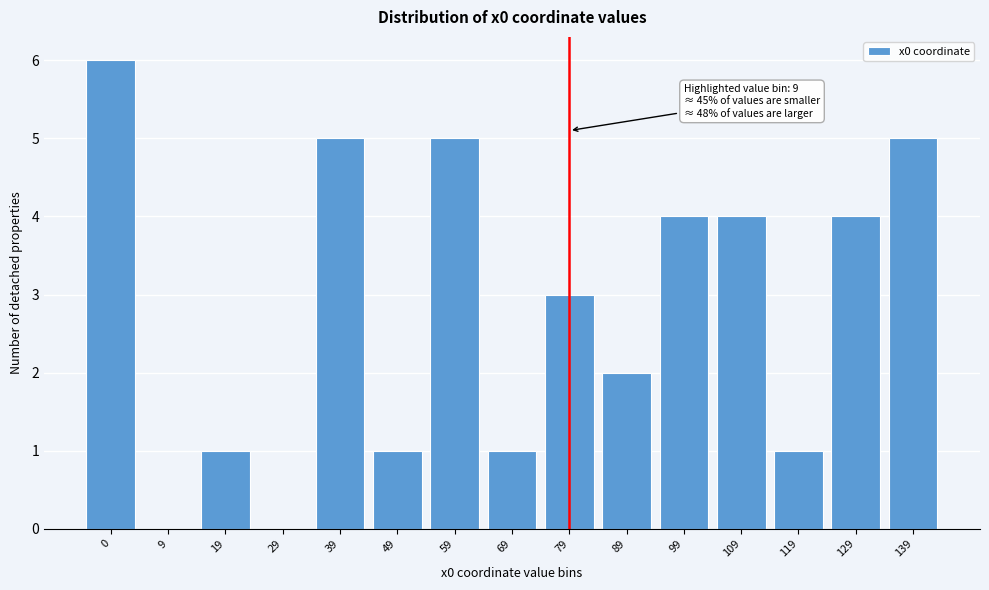

Reading right to left, extract all data points from this chart.

139=5	129=4	119=1	109=4	99=4	89=2	79=3	69=1	59=5	49=1	39=5	29=0	19=1	9=0	0=6